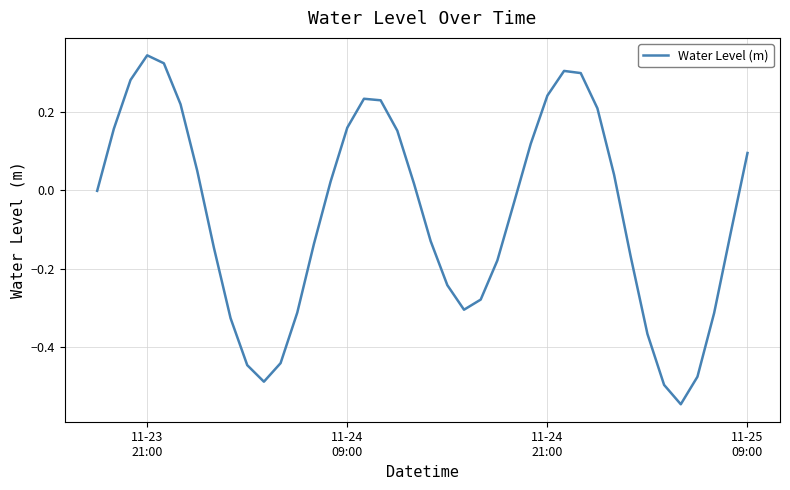

What is the difference between the maximum and minimum values?

0.9